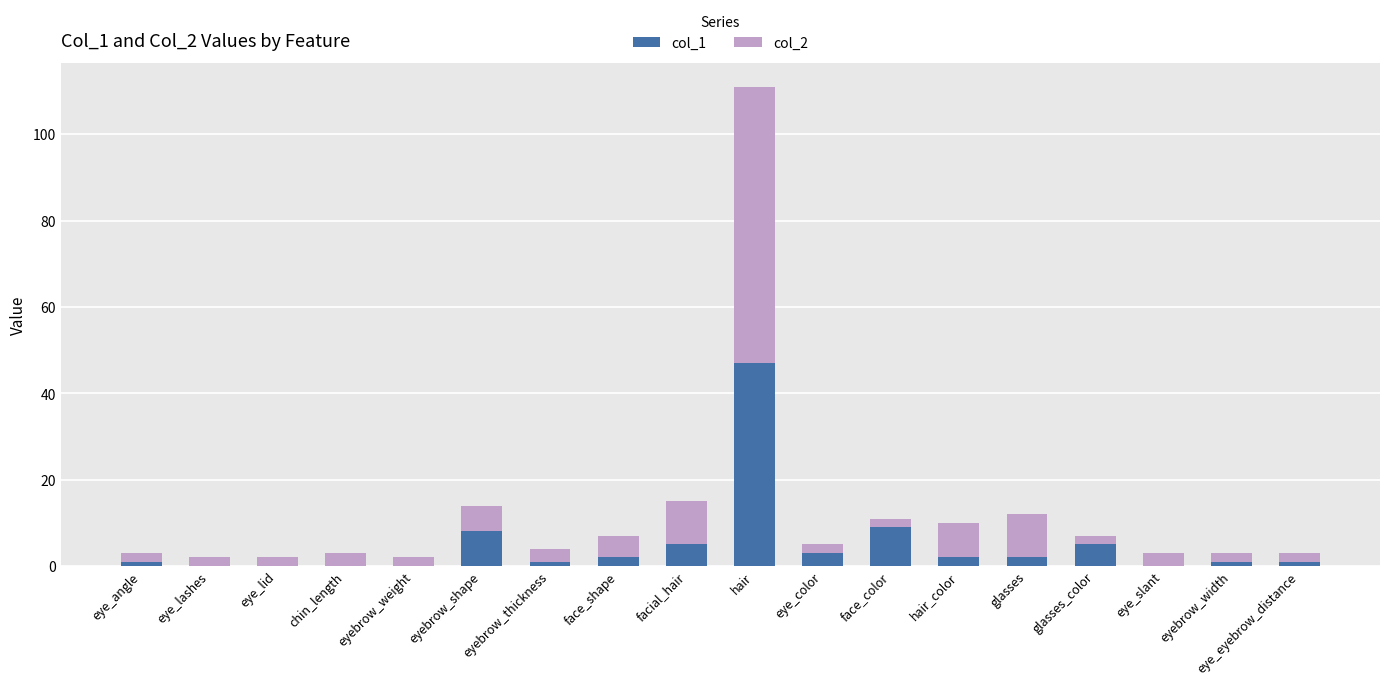

At which category is the sum across all series the highest?

hair